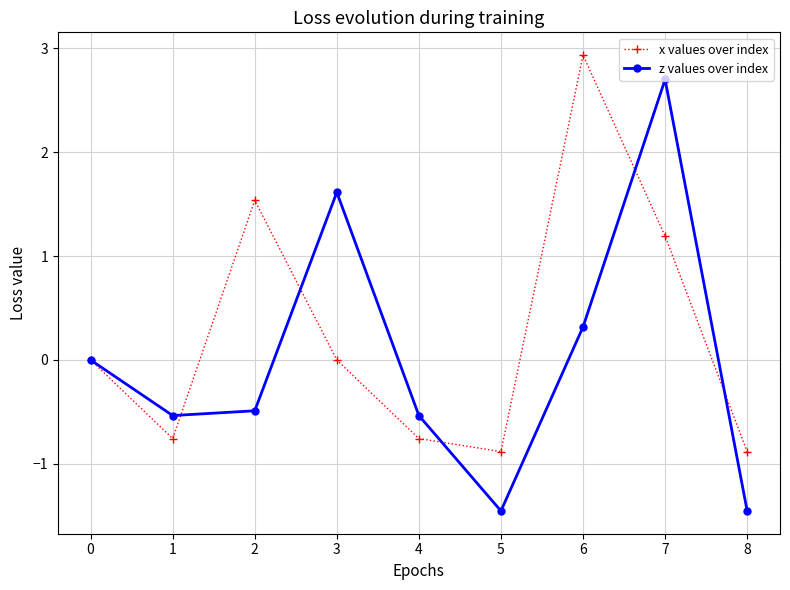

Rank the series by their average value, from highest to lowest.

x values over index, z values over index